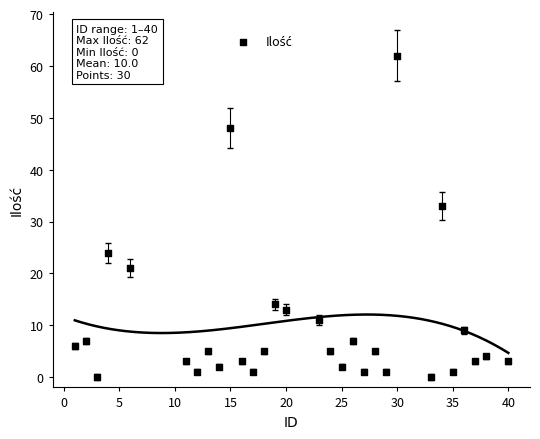

What Y value in the scatter plot is closest to 31?

33